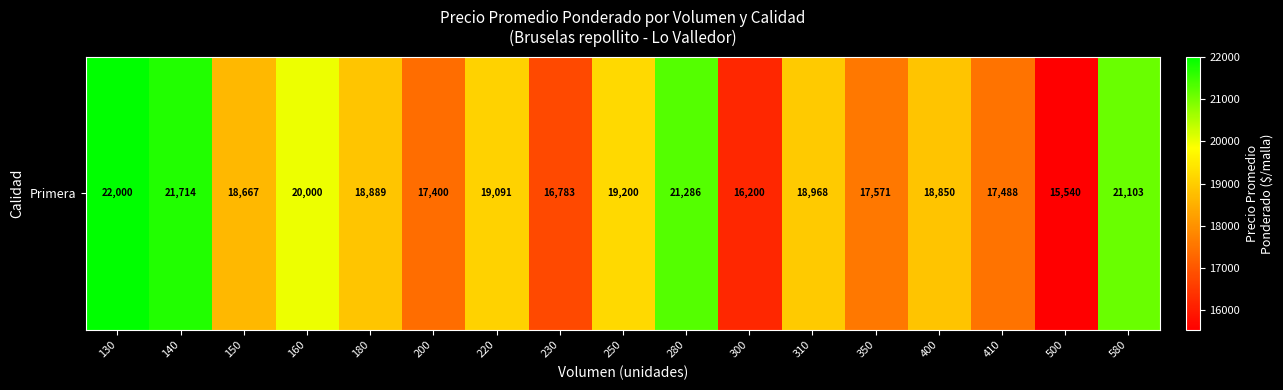

Approximately how many times larger is the value at 300 compared to 230?

1.0